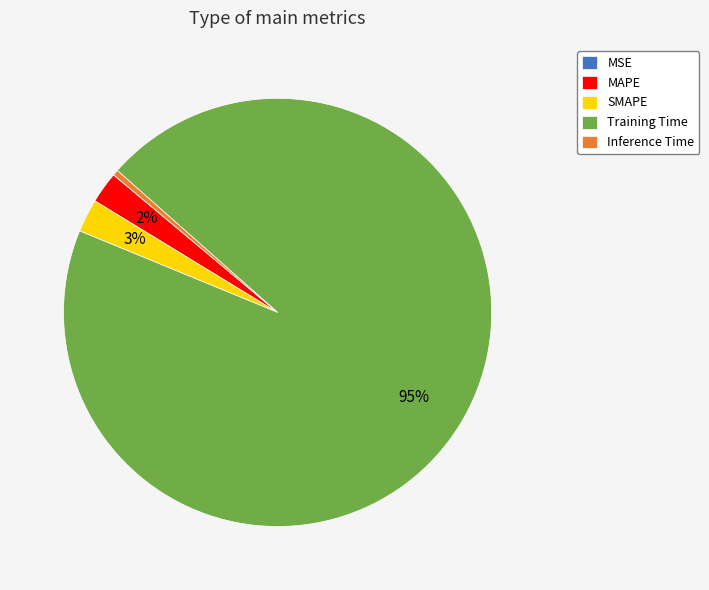

Is it true that MAPE is 2% of the pie?

True